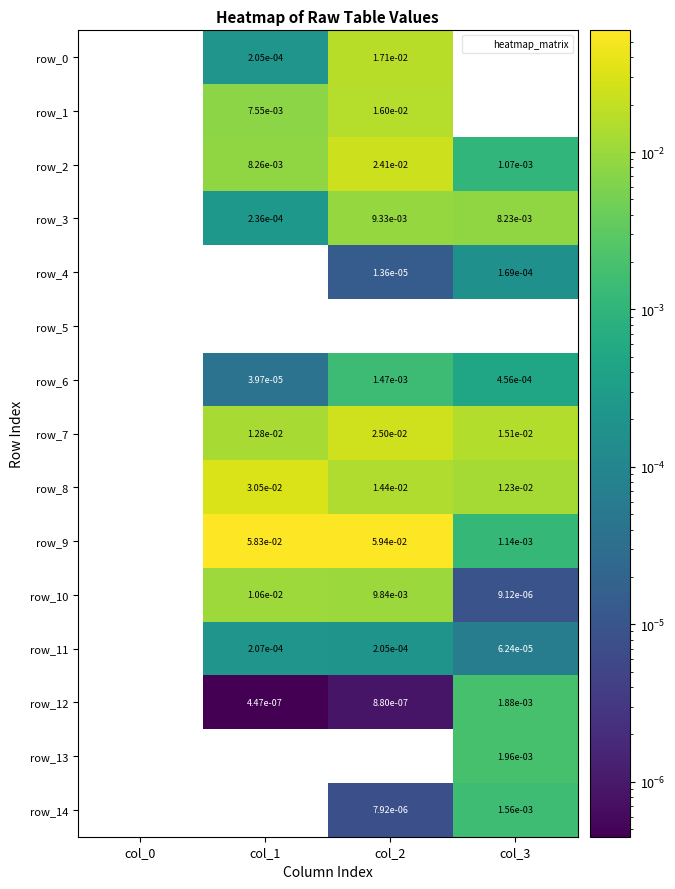

Is it true that row_12 equals 0.0 at col_3?

True